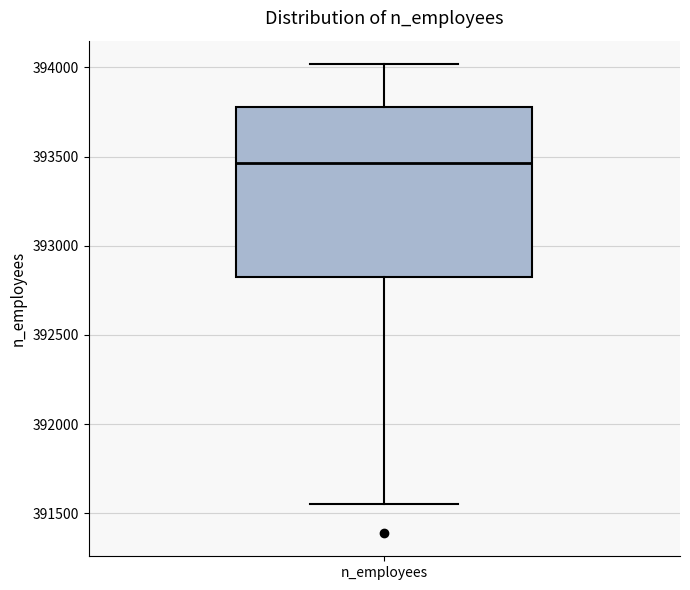

Read this box plot against the y-axis: the position of the median line, the range covered by the box, and the ends of both whiskers. The values are not printed on the chart, so give them approximately, as read against the axis.

median 393450, box 392850 to 393800, whiskers 391550 to 394000